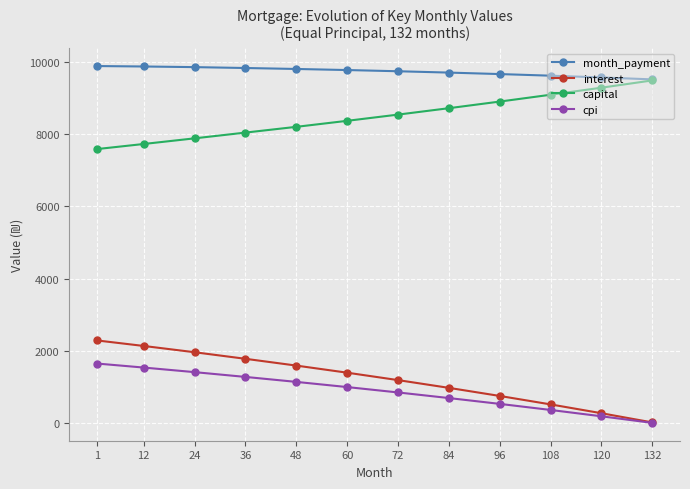

True or false: capital has more than 1 points higher than both neighbors.

False